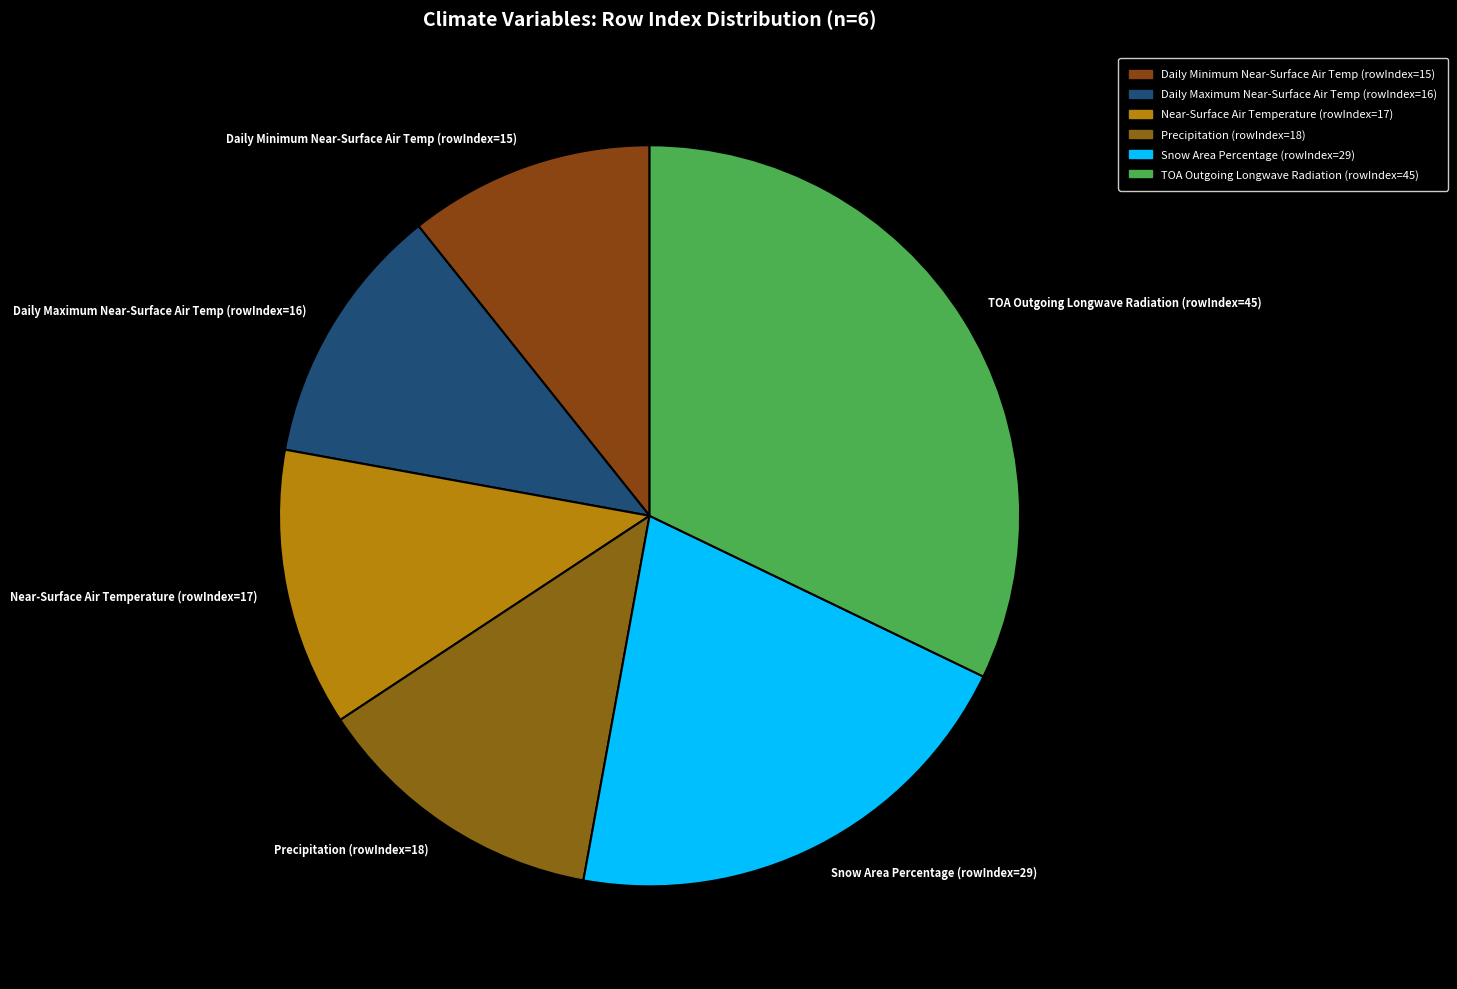

Is there a majority slice in this chart?

No